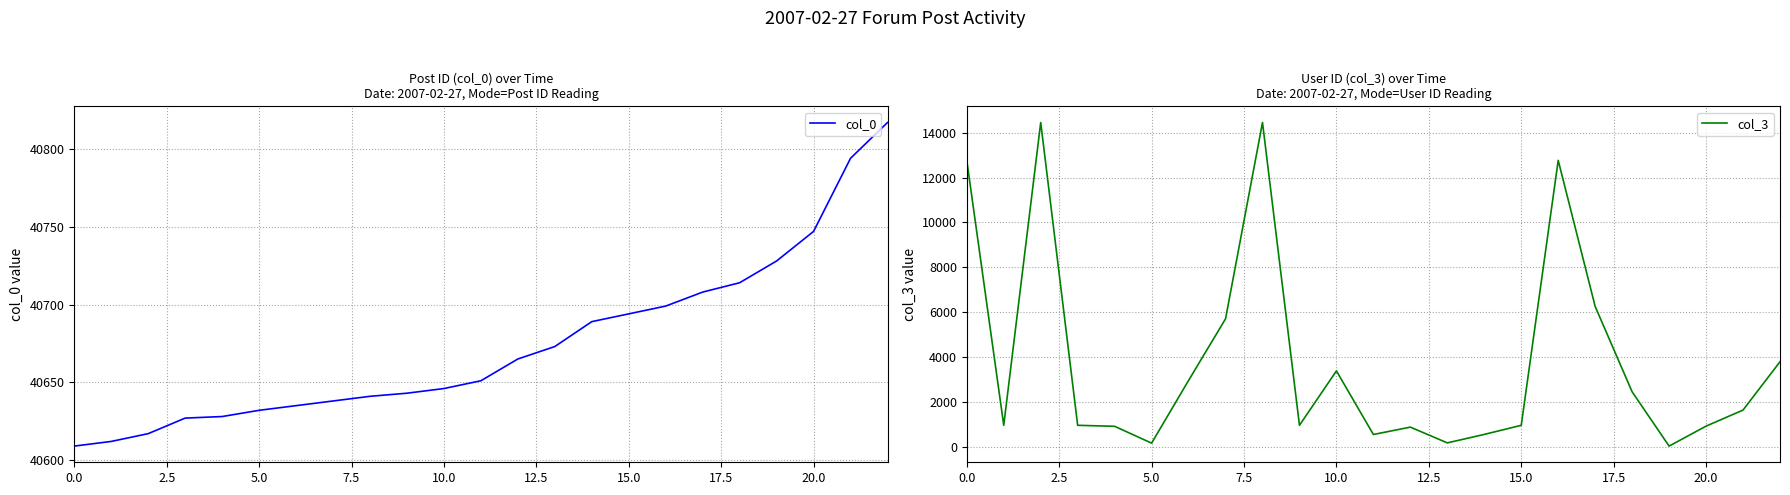

In col_3, how many points are higher than both neighbors (excluding endpoints)?

5